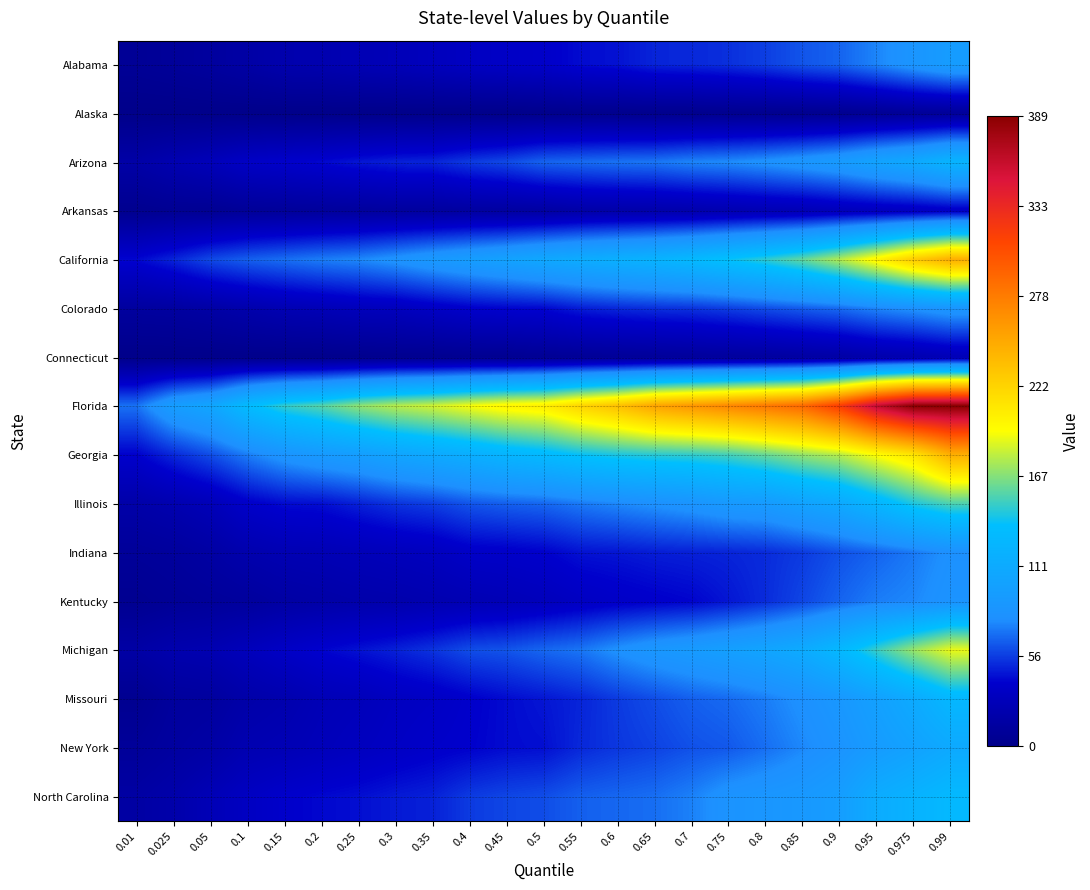

What is the total value across all series at 0.975?

1959